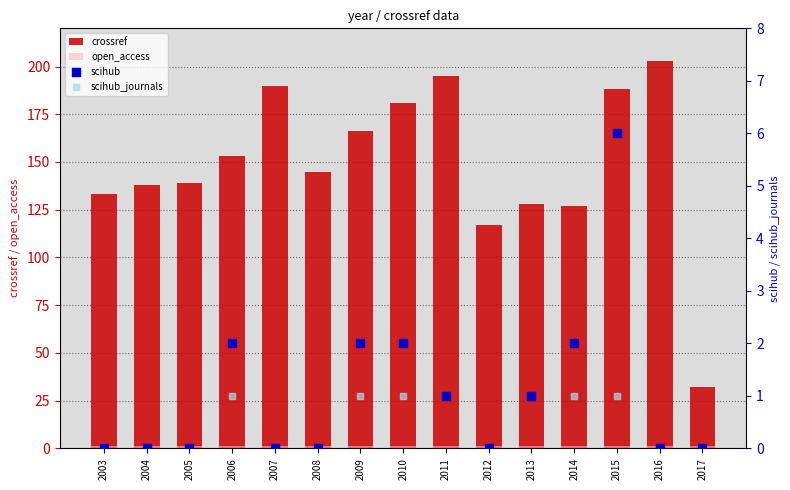

Which series has the largest Y range (max minus min)?

crossref